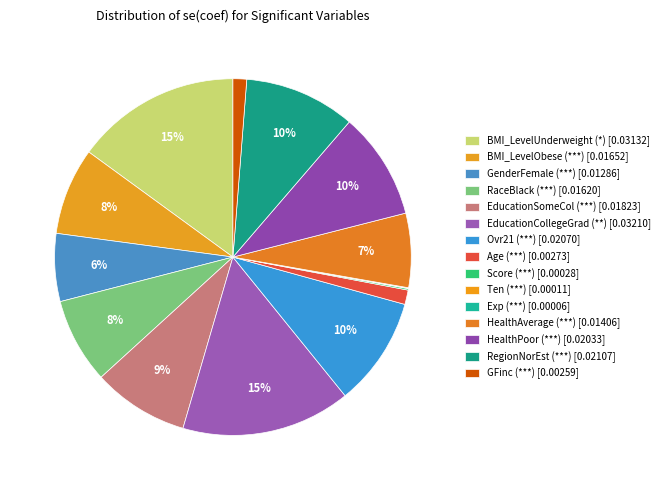

Count the number of slices in the pie.

15